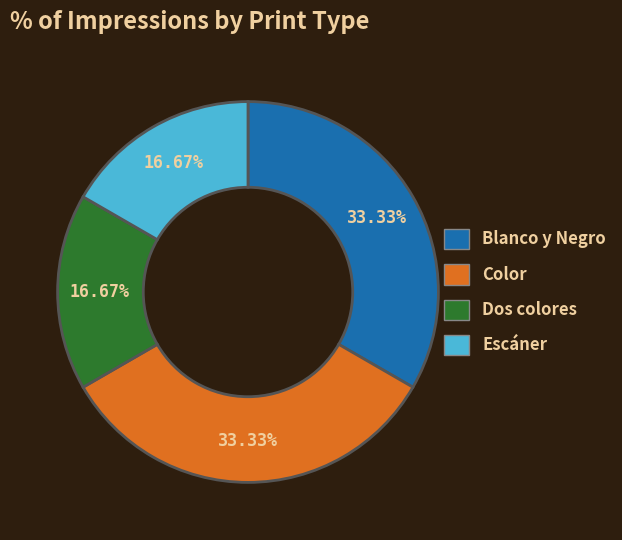

Is there any slice that represents more than half of the pie?

No